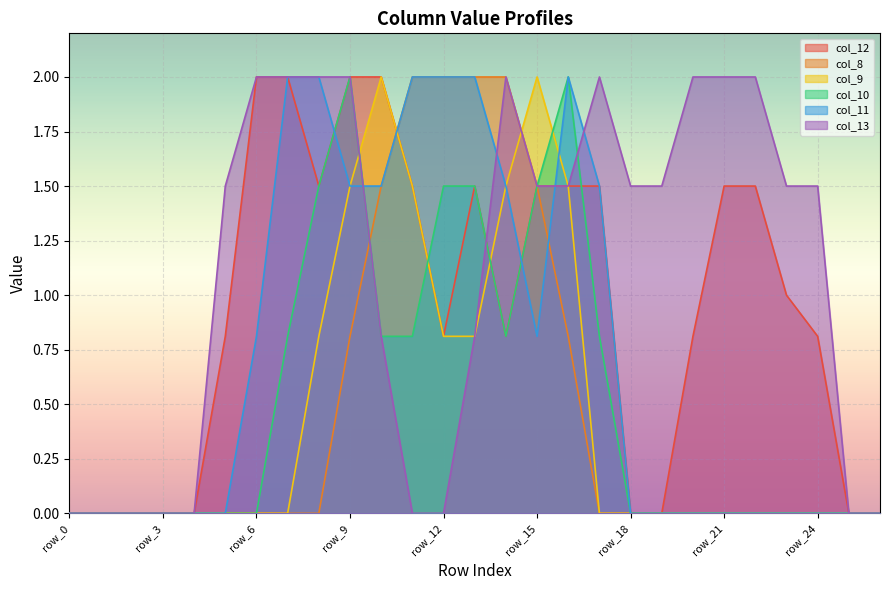

Which series ends up on top after the final intersection of col_12 and col_10?

col_12